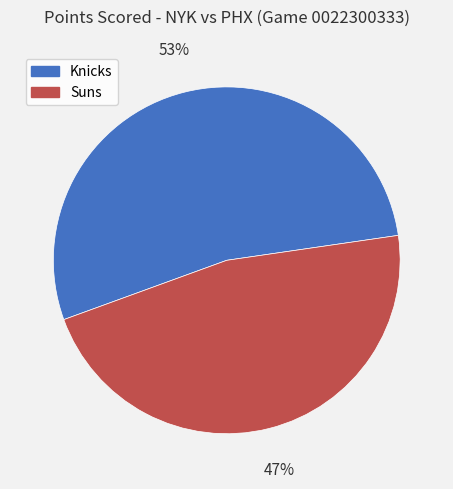

To the nearest percent, what is the combined percentage of Suns and Knicks?

100%